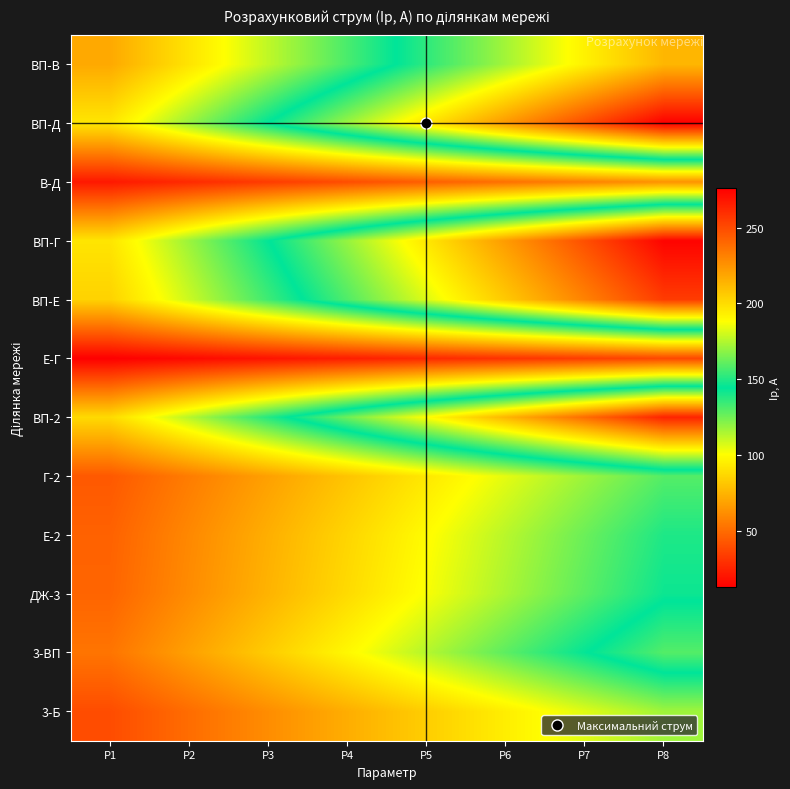

Reading left to right, transcribe all the data shown in this chart.

ВП-В: P1=71.0	P2=91.3	P3=111.6	P4=131.8	P5=152.1	P6=172.4	P7=192.7	P8=213.0
ВП-Д: P1=92.1	P2=118.4	P3=144.7	P4=171.0	P5=197.3	P6=223.6	P7=249.9	P8=276.2
В-Д: P1=21.1	P2=27.1	P3=33.1	P4=39.1	P5=45.2	P6=51.2	P7=57.2	P8=63.2
ВП-Г: P1=91.6	P2=117.8	P3=143.9	P4=170.1	P5=196.3	P6=222.4	P7=248.6	P8=274.8
ВП-Е: P1=85.1	P2=109.4	P3=133.7	P4=158.1	P5=182.4	P6=206.7	P7=231.0	P8=255.3
Е-Г: P1=12.4	P2=15.9	P3=19.5	P4=23.0	P5=26.5	P6=30.1	P7=33.6	P8=37.2
ВП-2: P1=87.9	P2=113.0	P3=138.2	P4=163.3	P5=188.4	P6=213.5	P7=238.6	P8=263.7
Г-2: P1=43.3	P2=55.6	P3=68.0	P4=80.4	P5=92.7	P6=105.1	P7=117.5	P8=129.8
Е-2: P1=46.4	P2=59.7	P3=72.9	P4=86.2	P5=99.4	P6=112.7	P7=125.9	P8=139.2
ДЖ-3: P1=47.4	P2=60.9	P3=74.5	P4=88.0	P5=101.6	P6=115.1	P7=128.6	P8=142.2
3-ВП: P1=52.9	P2=68.0	P3=83.1	P4=98.2	P5=113.3	P6=128.5	P7=143.6	P8=158.7
3-Б: P1=39.0	P2=50.2	P3=61.3	P4=72.4	P5=83.6	P6=94.7	P7=105.9	P8=117.0